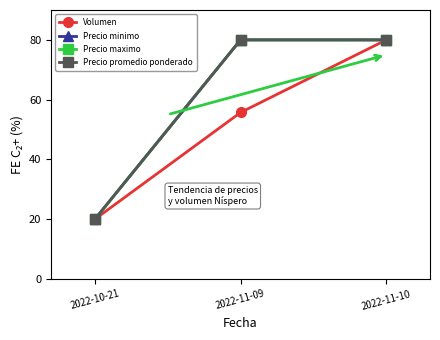

Reading left to right, extract all data points from this chart.

Volumen: 20.0	55.7	80.0
Precio minimo: 20.0	80.0	80.0
Precio maximo: 20.0	80.0	80.0
Precio promedio ponderado: 20.0	80.0	80.0